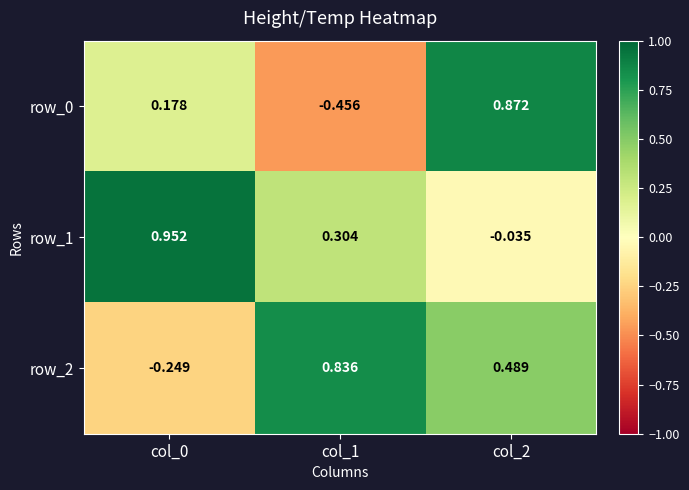

Is the value of row_1 at col_0 greater than the value of row_0 at col_2?

Yes